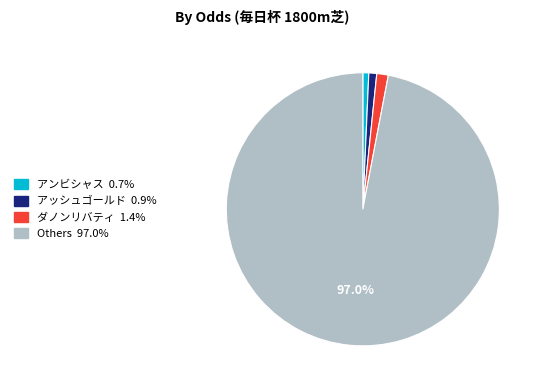

Does any single category account for the majority?

Yes